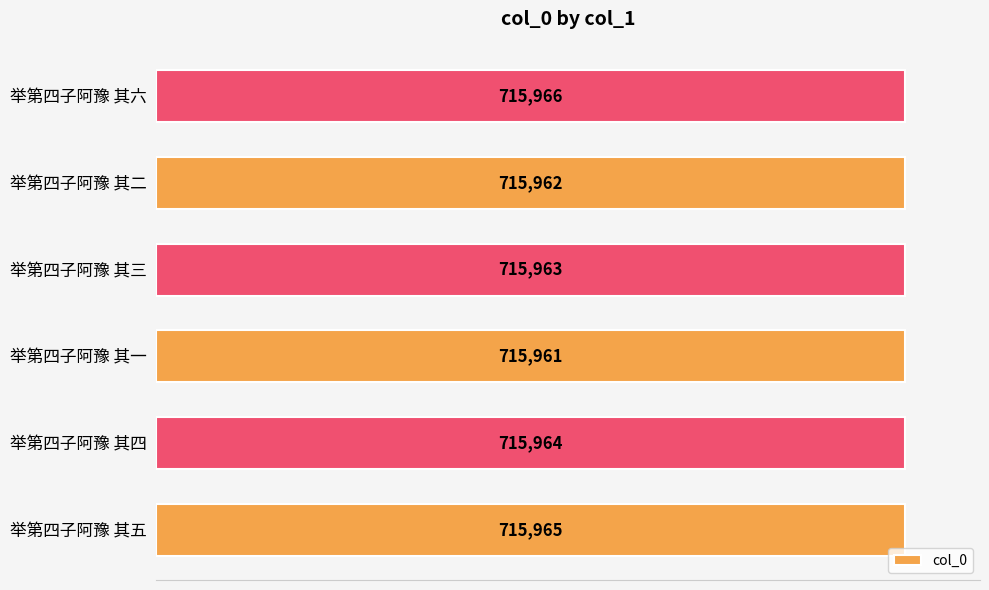

What is the difference between the maximum and minimum values?

5